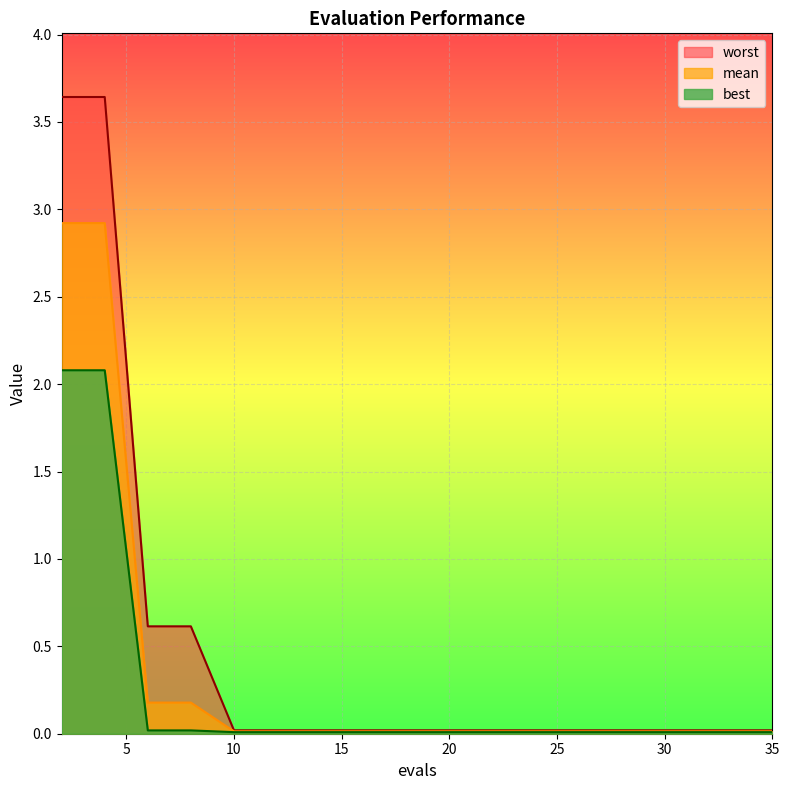

At which label is worst closest to 1?

6